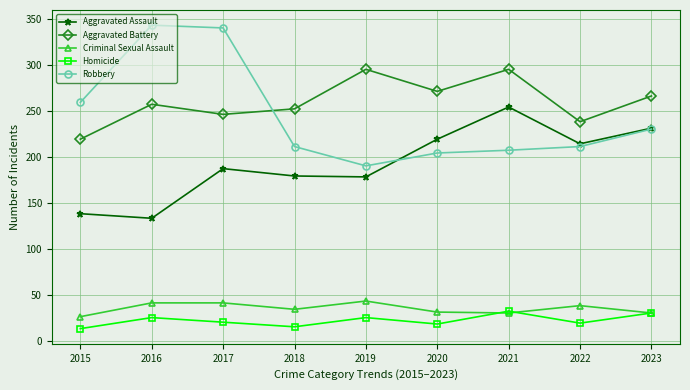

Is it true that Aggravated Battery equals 257 at 2016?

True